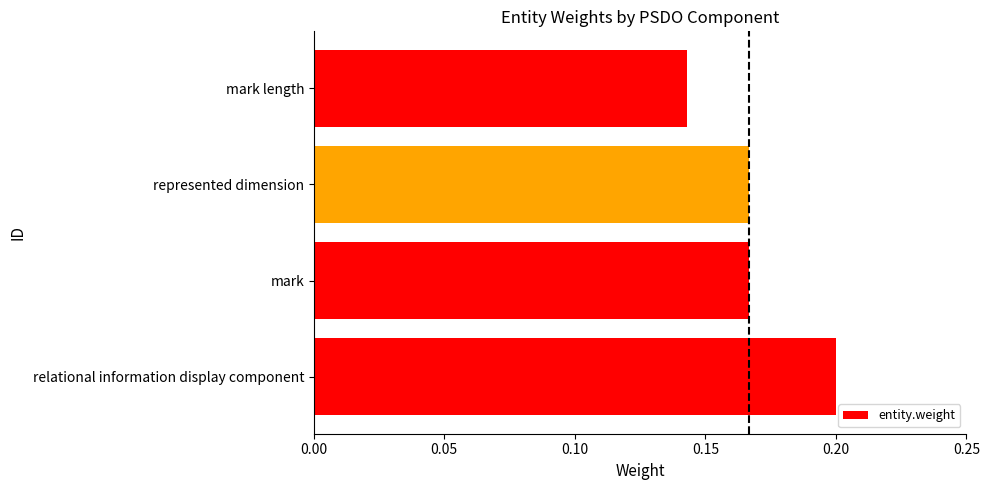

Does the chart contain any negative values?

No